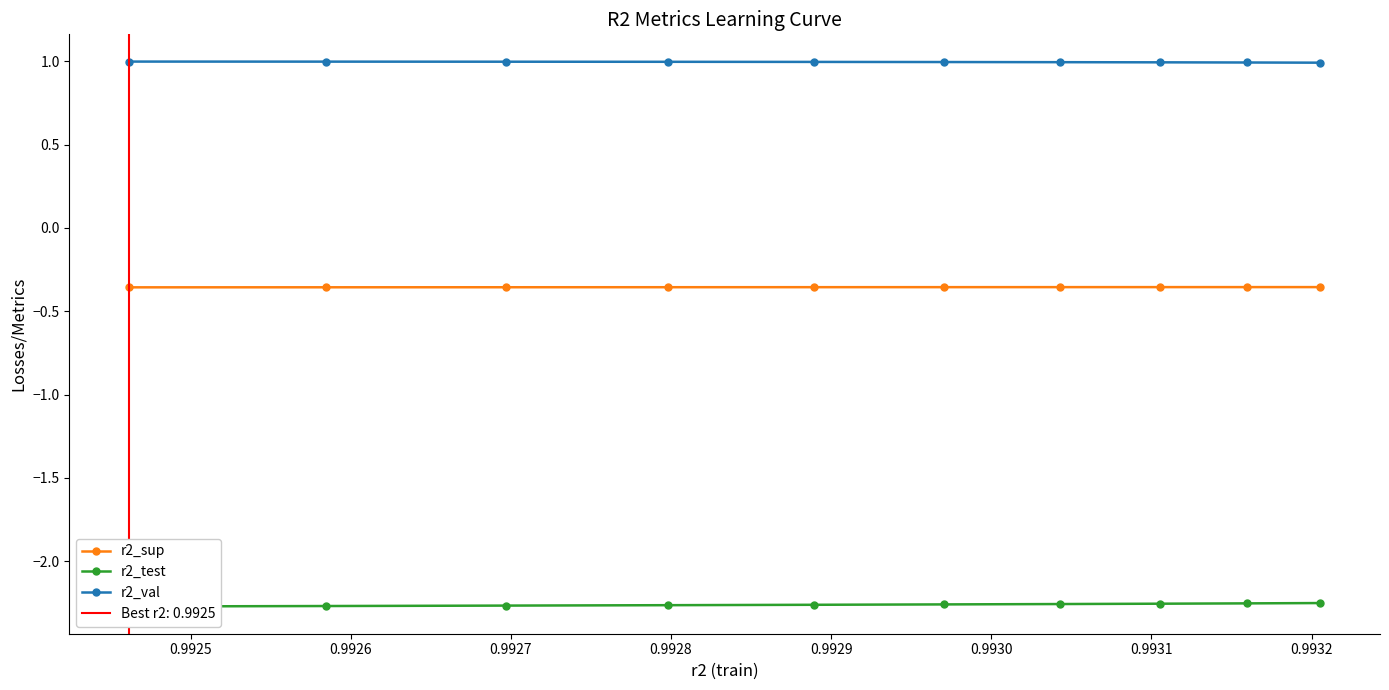

True or false: r2_test and r2_sup cross at least once.

False